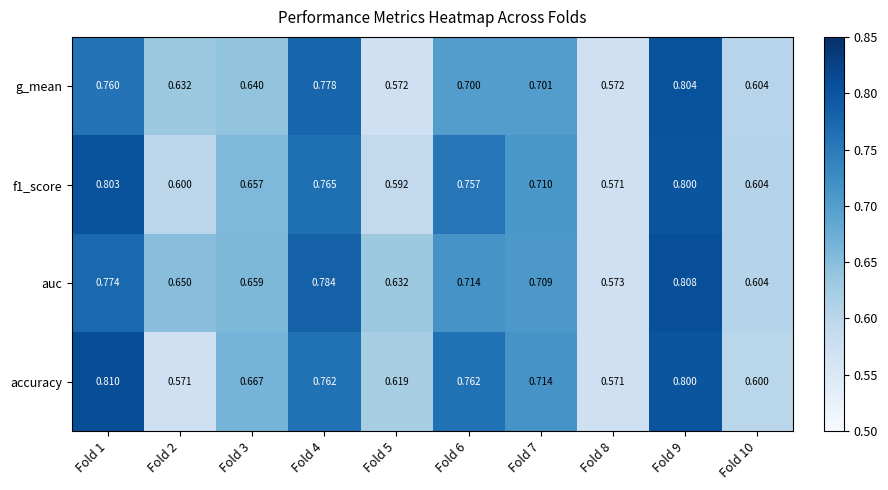

Between Fold 8 and Fold 9, which series saw the biggest shift?

auc